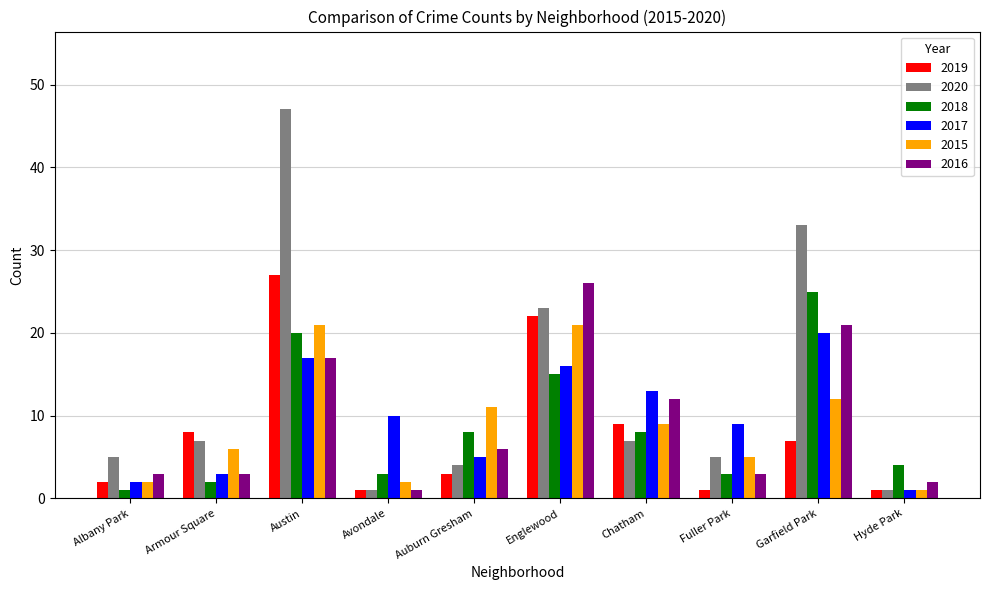

How many data points does each series have?

10